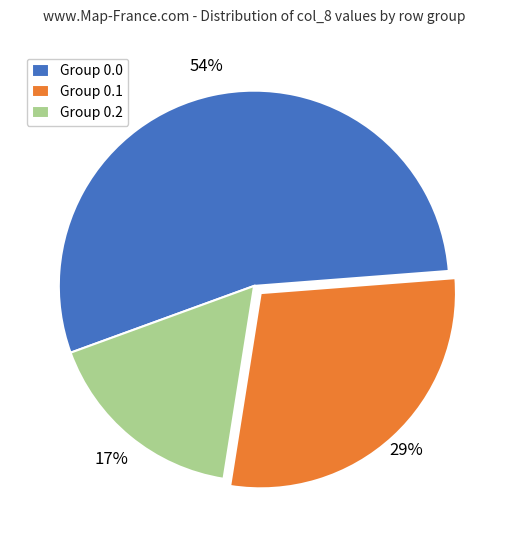

What percentage is the Group 0.0 slice, to the nearest percent?

54%